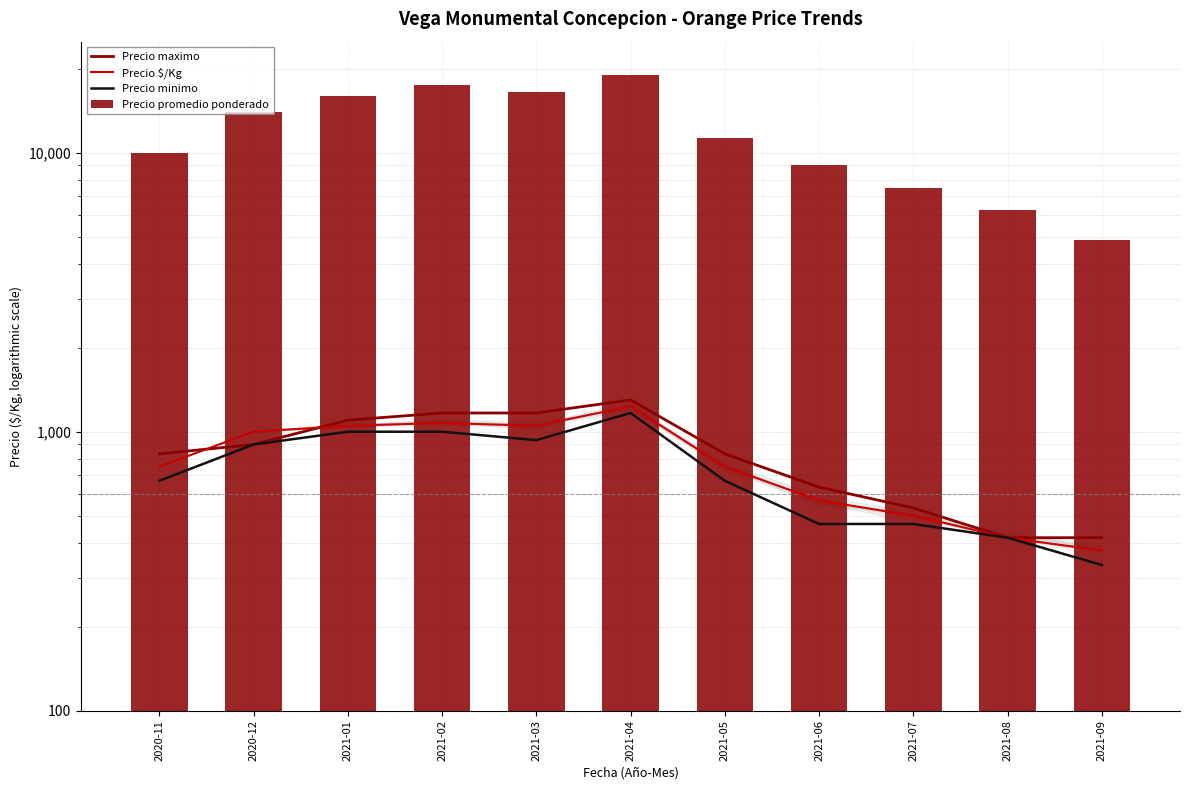

The Precio minimo series shows 417 at 2021-08. True or false?

True